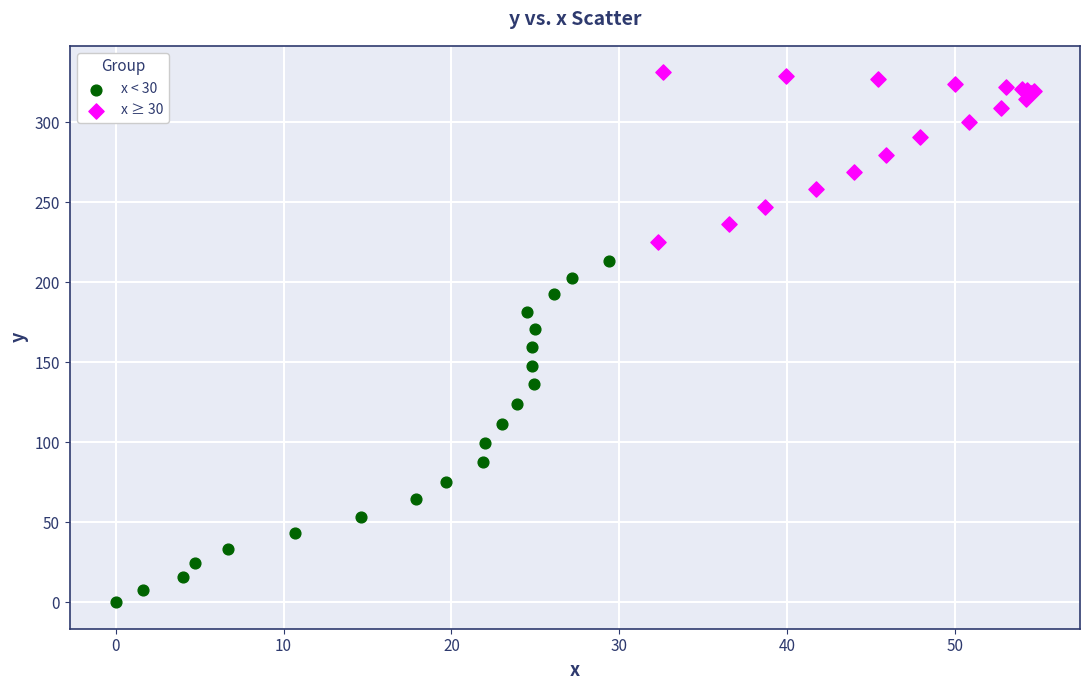

Which series reaches the maximum Y coordinate?

x ≥ 30